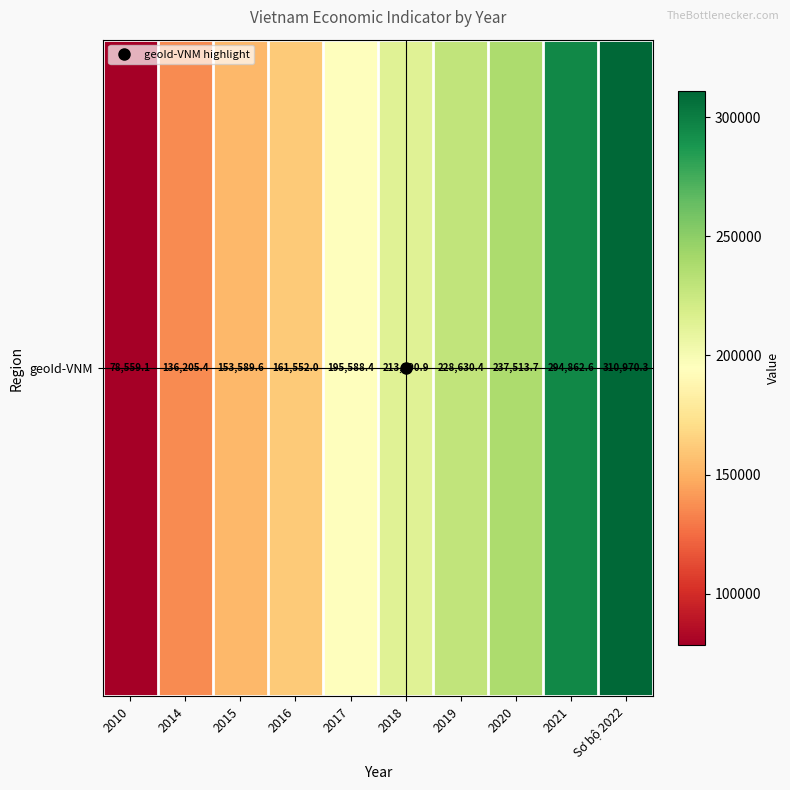

What is the difference between the values at 2014 and 2020?

101308.3